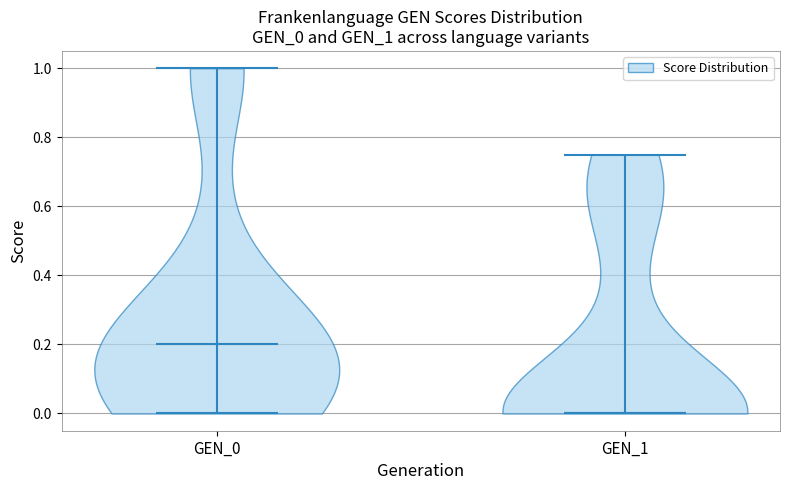

Which violin has the highest median line?

GEN_0